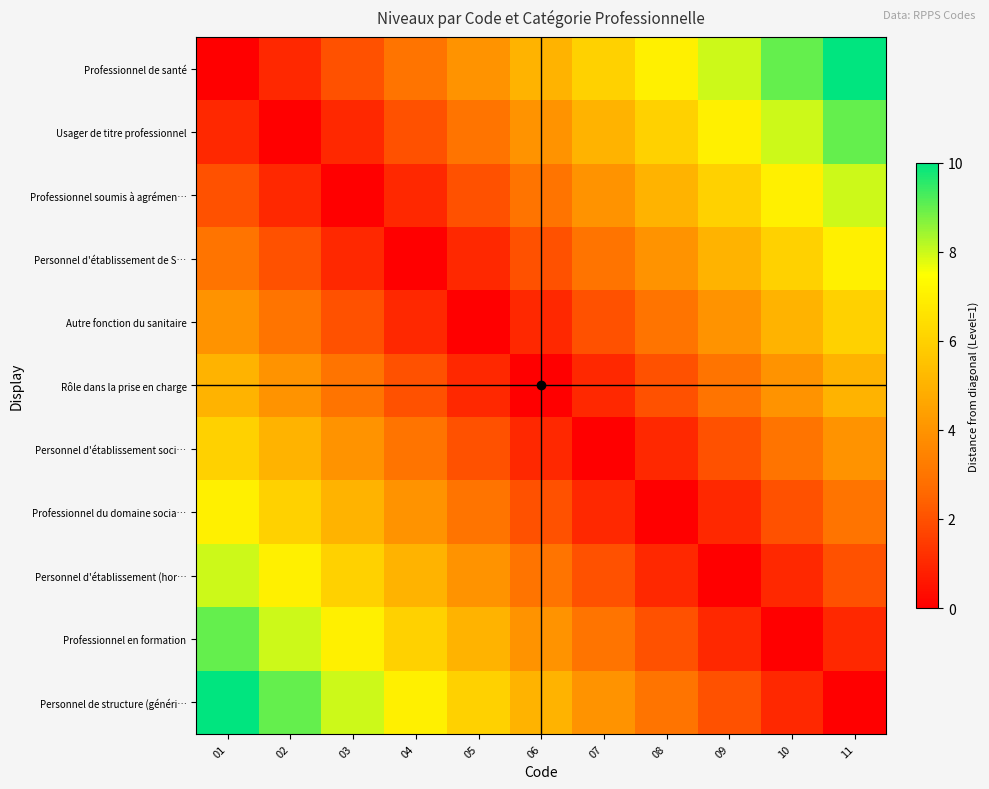

At which category is the sum across all series the highest?

01